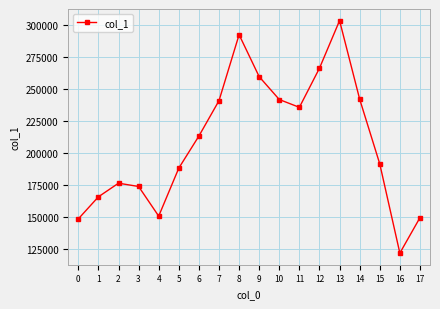

What is the smallest value displayed?

121987